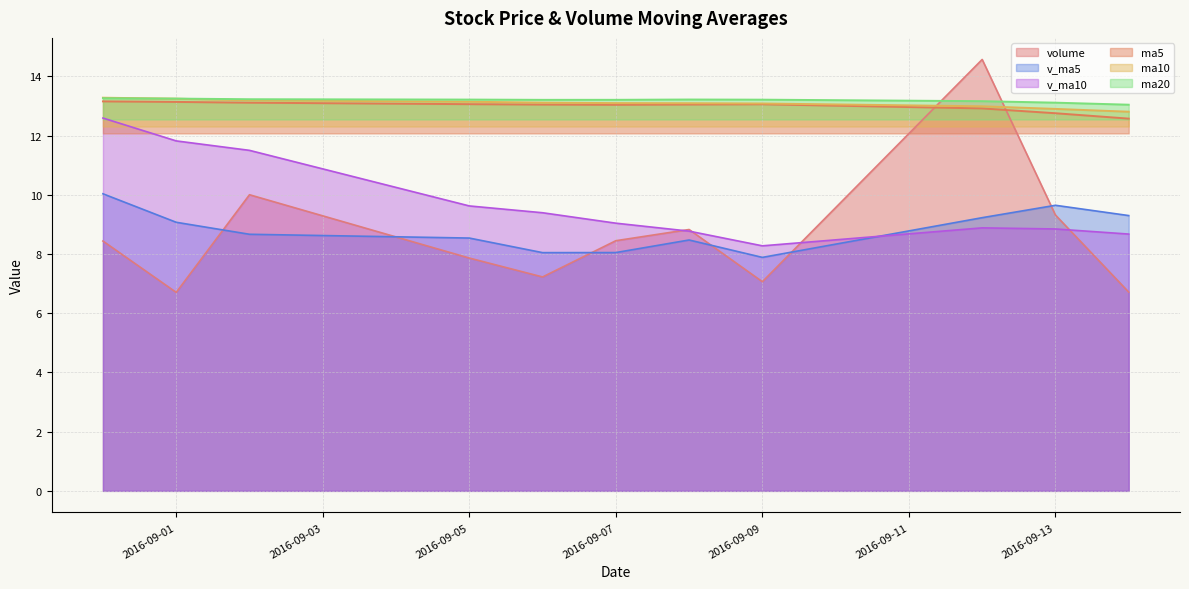

True or false: ma10 has more than 2 interior local peaks.

False